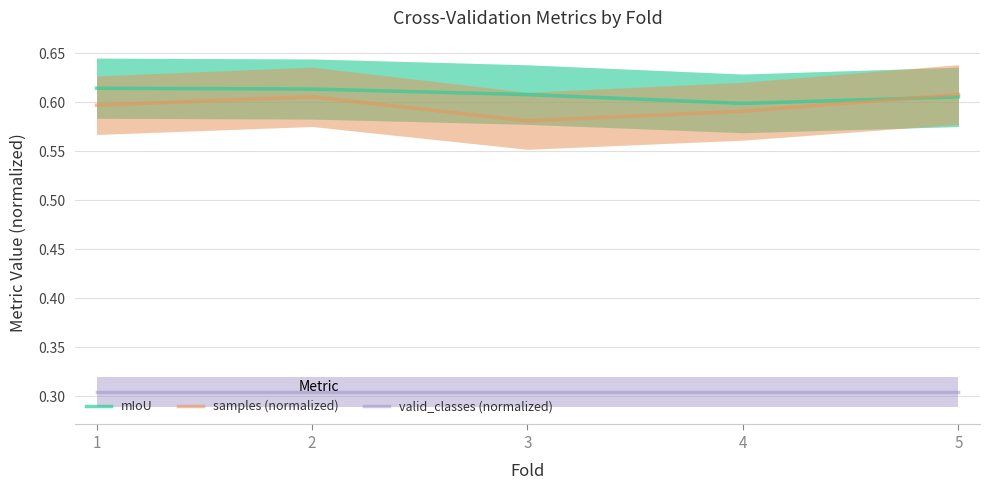

At how many categories does at least one series exceed 0?

5